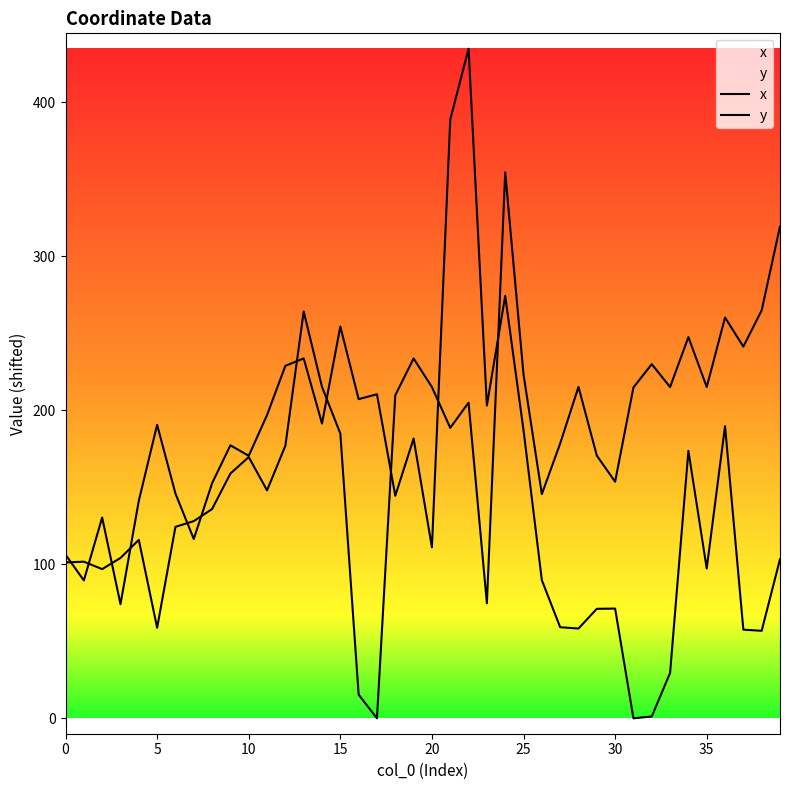

How many interior local peaks does the x series have?

12